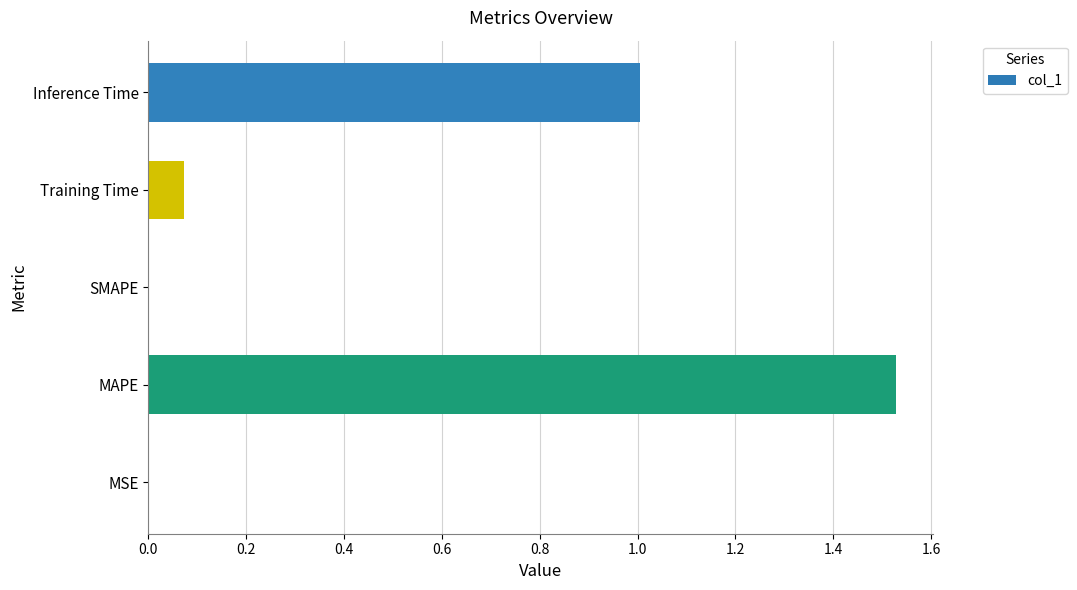

Count the number of categories in the chart.

5